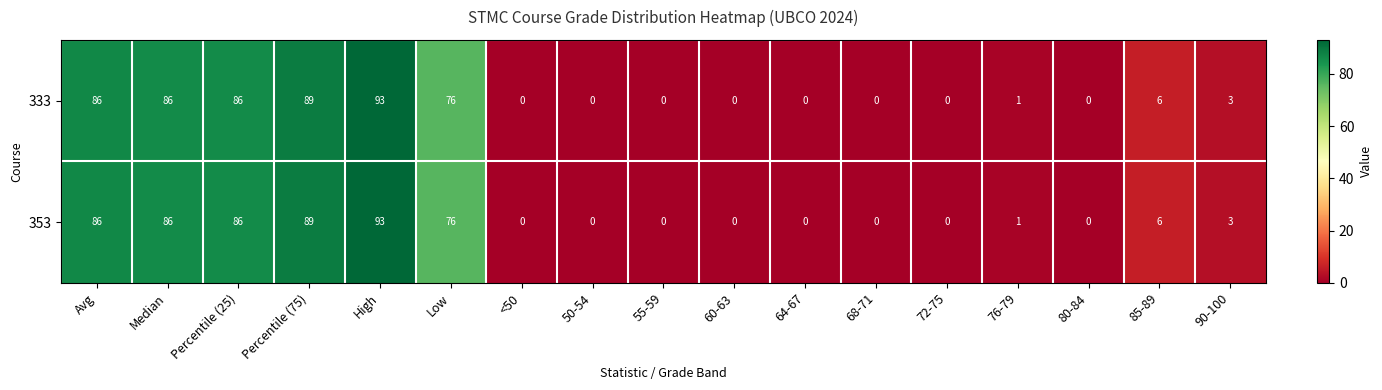

What is the greatest value displayed?

93